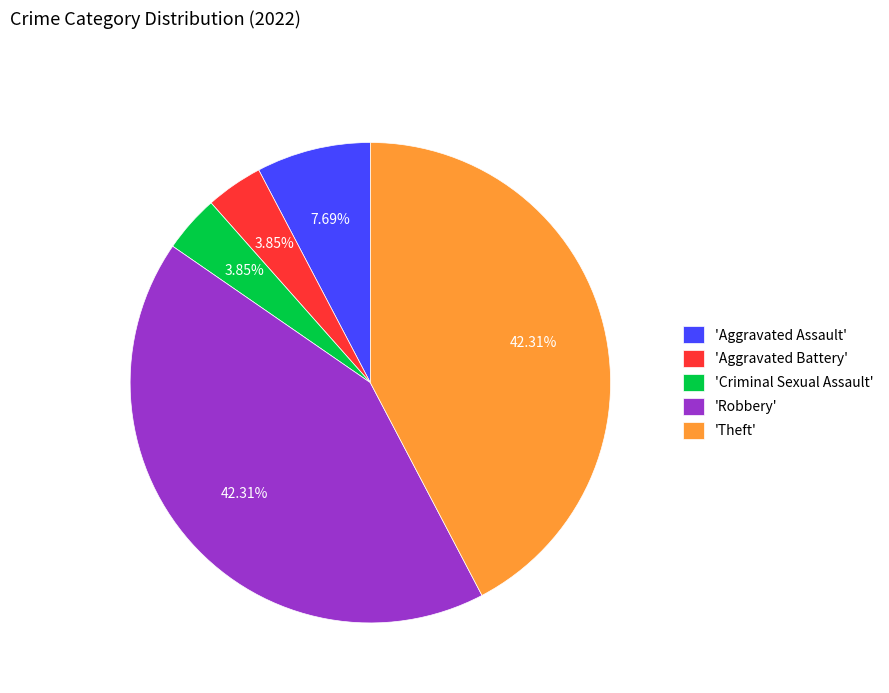

Does any single category account for the majority?

No